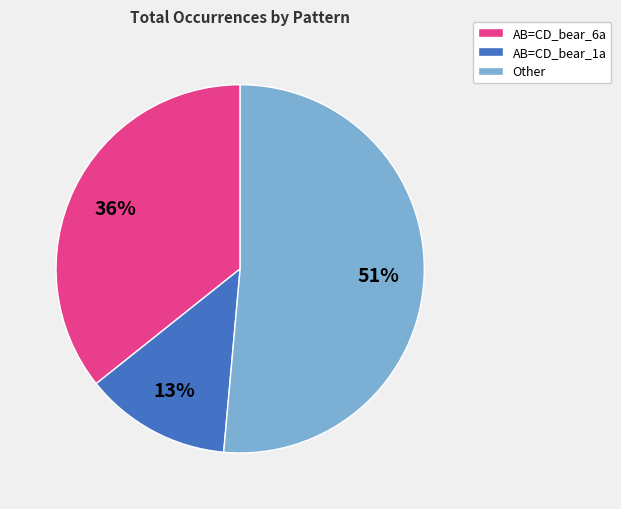

Does any single category account for the majority?

Yes